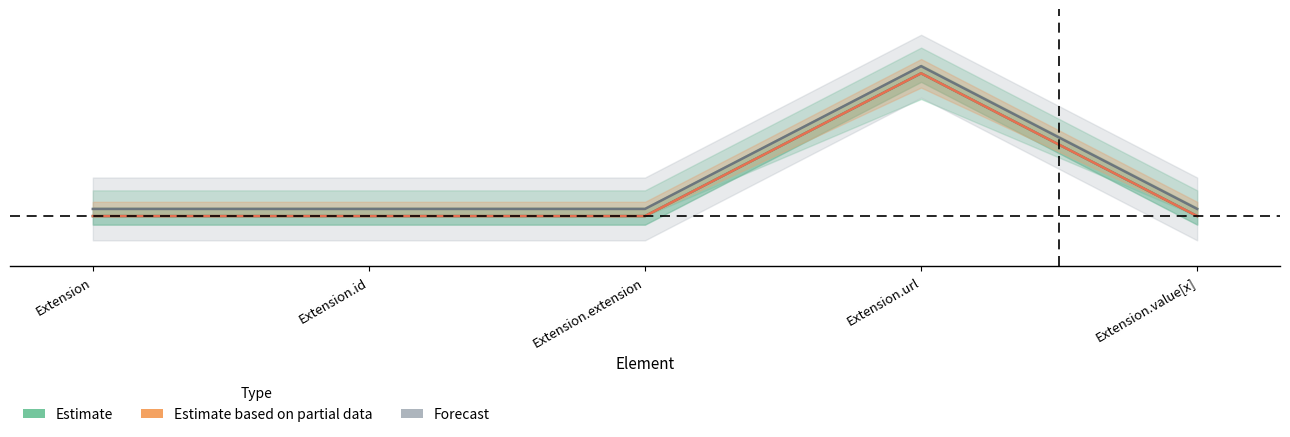

True or false: Estimate based on partial data and Estimate cross at least once.

False